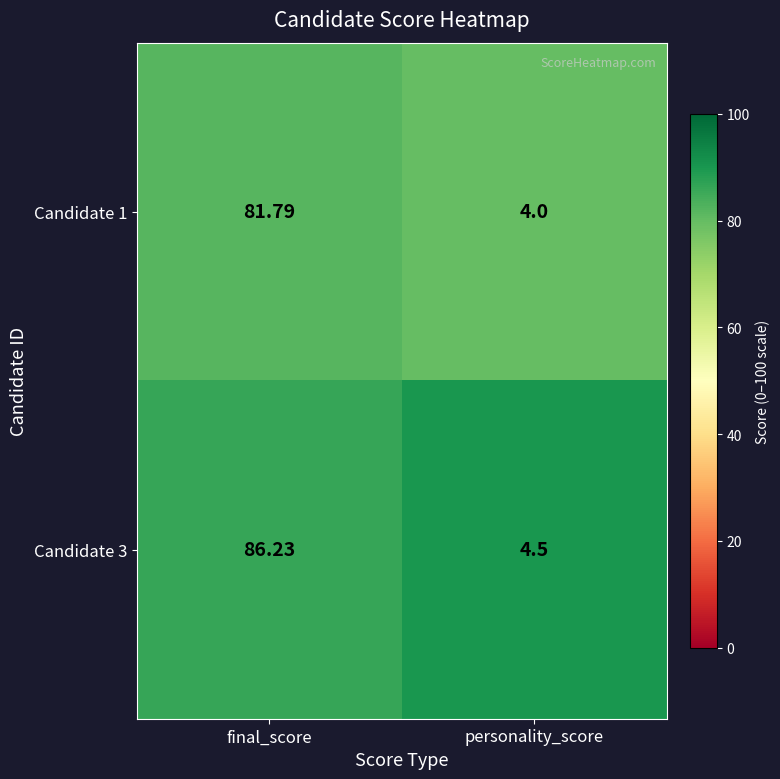

At which label does Candidate 1 first exceed 81?

final_score